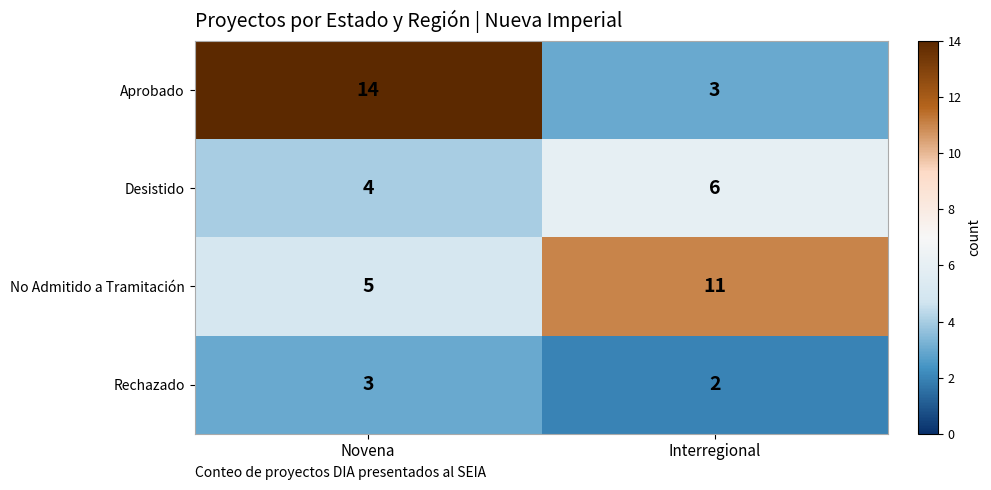

How many data points does each series have?

2